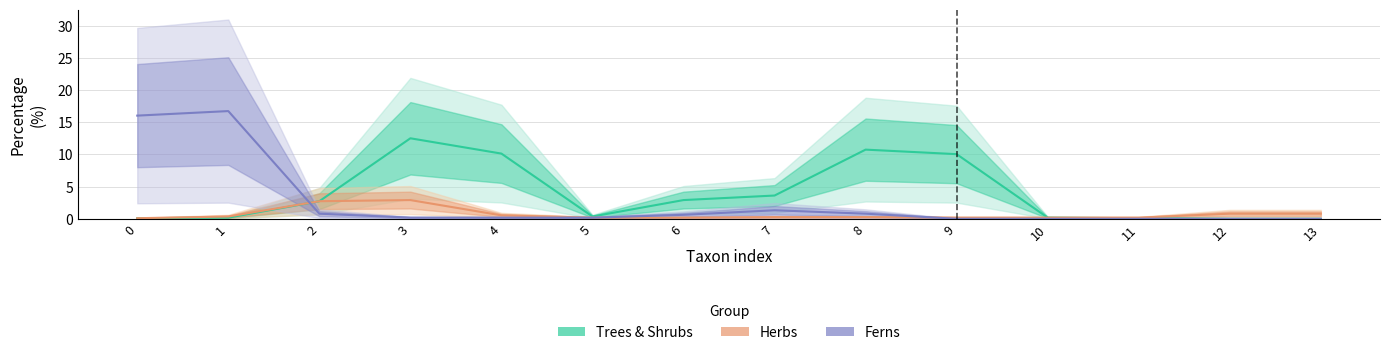

Is it true that Trees & Shrubs equals 12.5 at 3?

True